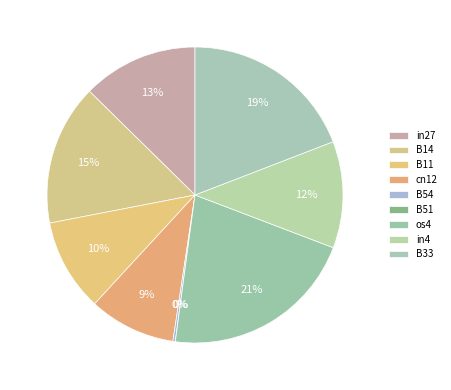

What is the largest slice in the pie chart?

os4